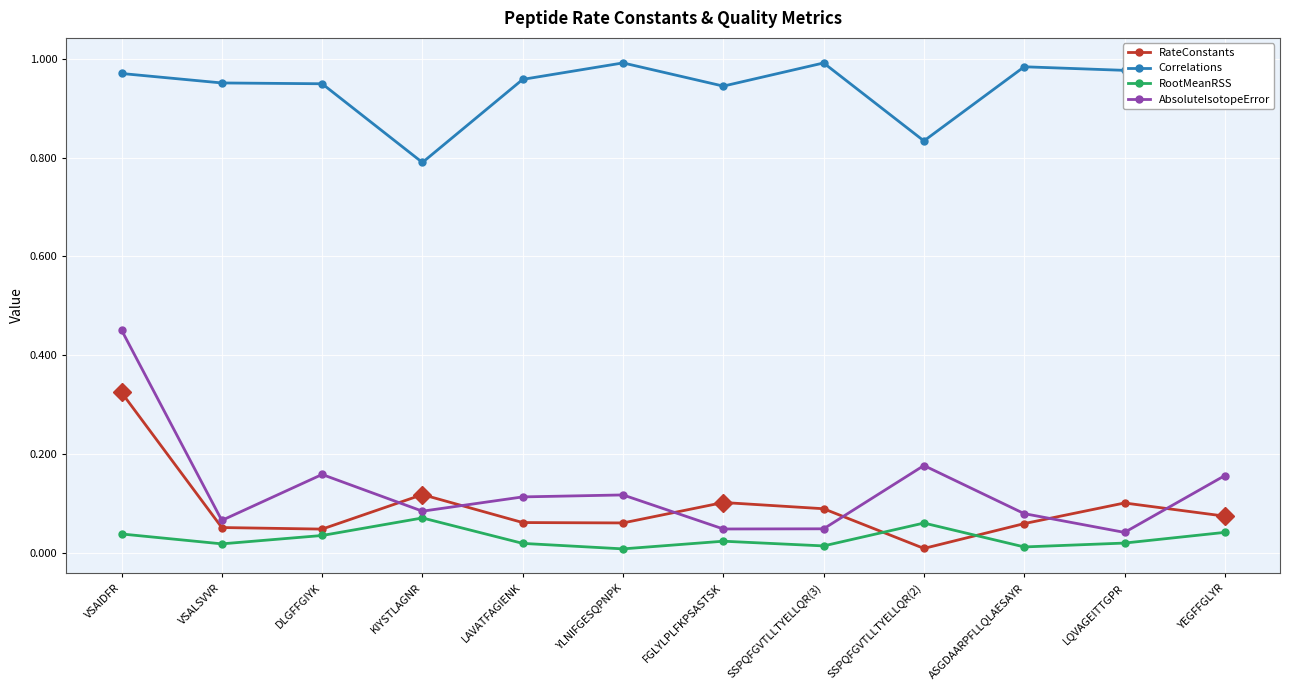

True or false: RootMeanRSS and AbsoluteIsotopeError intersect in this chart.

False